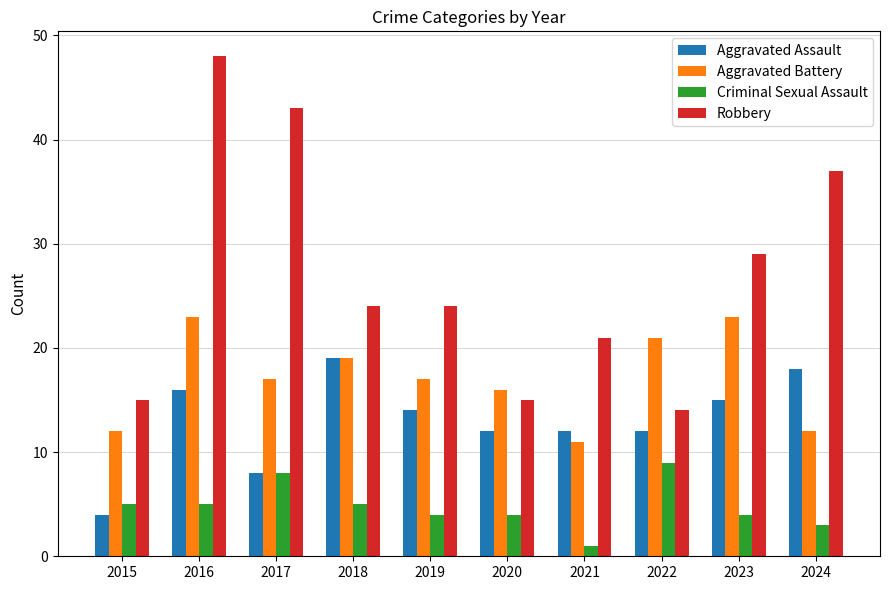

What is the approximate value of Aggravated Assault at 2024?

18